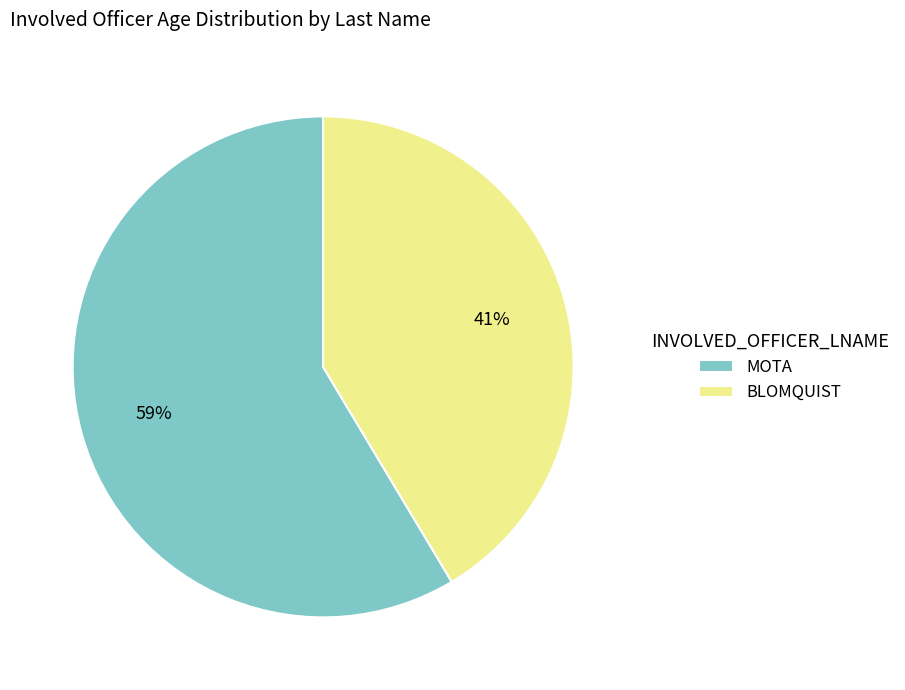

To the nearest percent, what percentage of the pie is BLOMQUIST?

41%